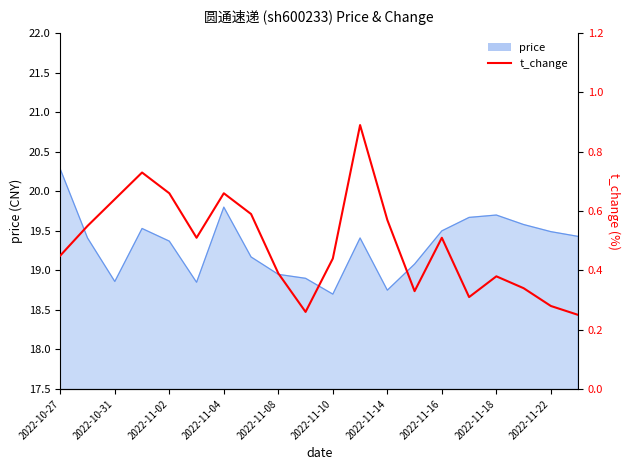

Is it true that the value at 2022-11-10 is 0.2?

False